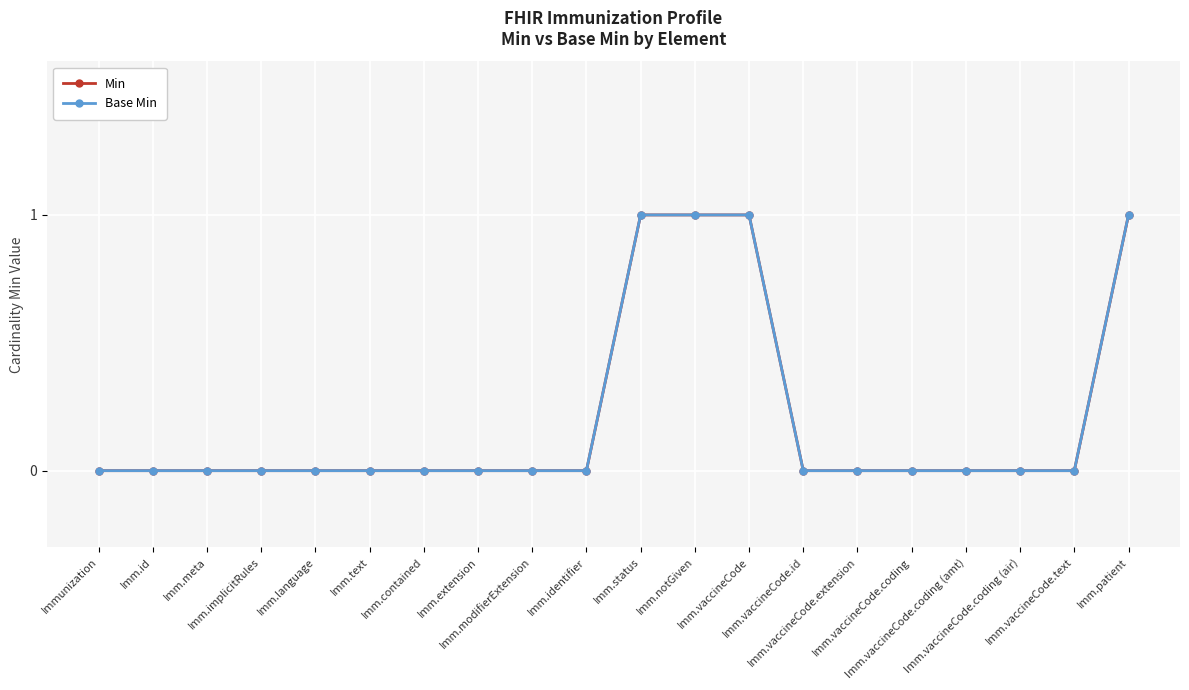

True or false: Base Min and Min intersect in this chart.

False